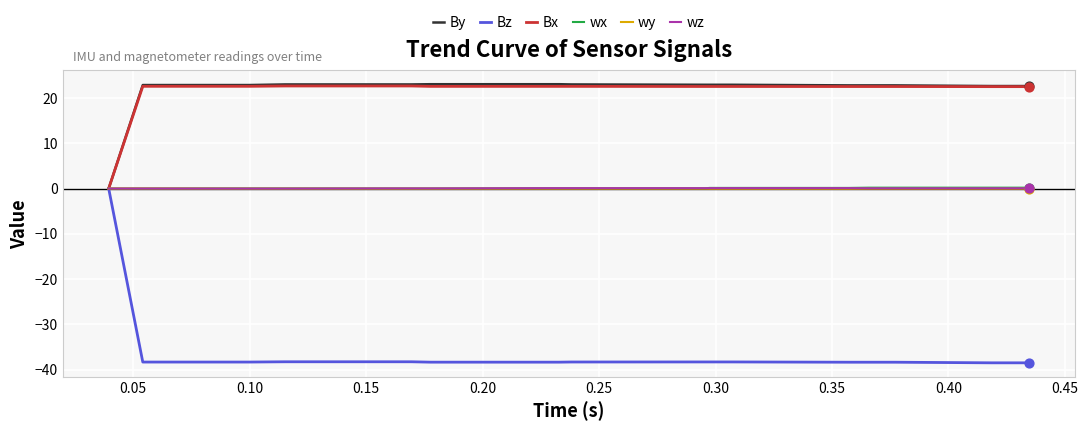

Which series has the widest spread of values?

Bz